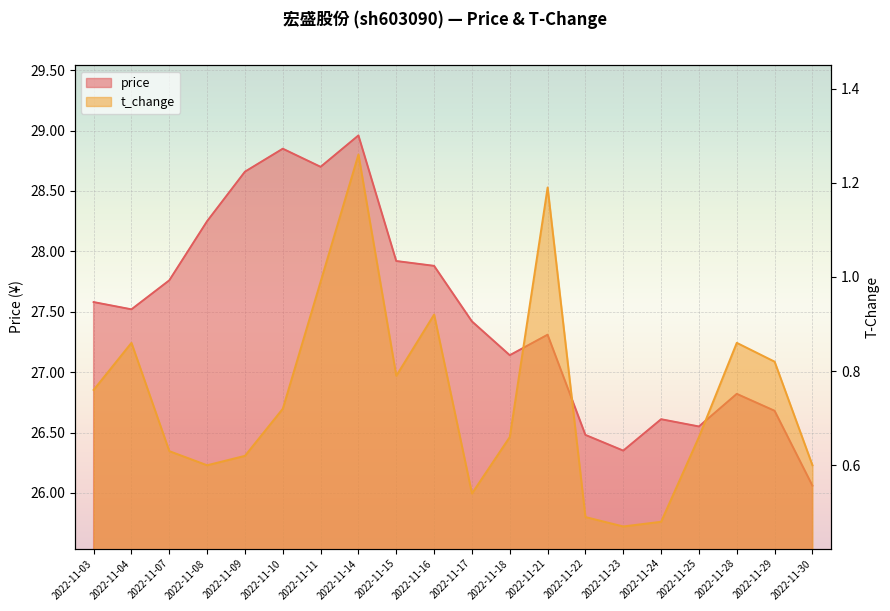

Read the price value at 2022-11-18.

27.1